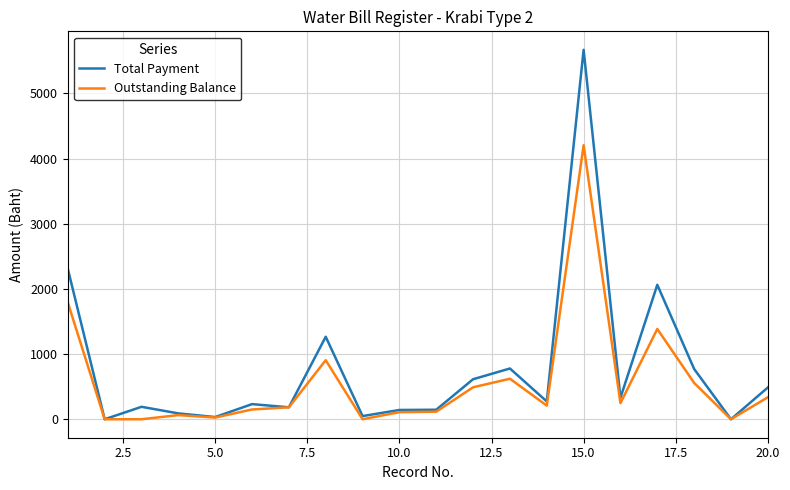

Rank the series by their maximum value, from highest to lowest.

Total Payment, Outstanding Balance